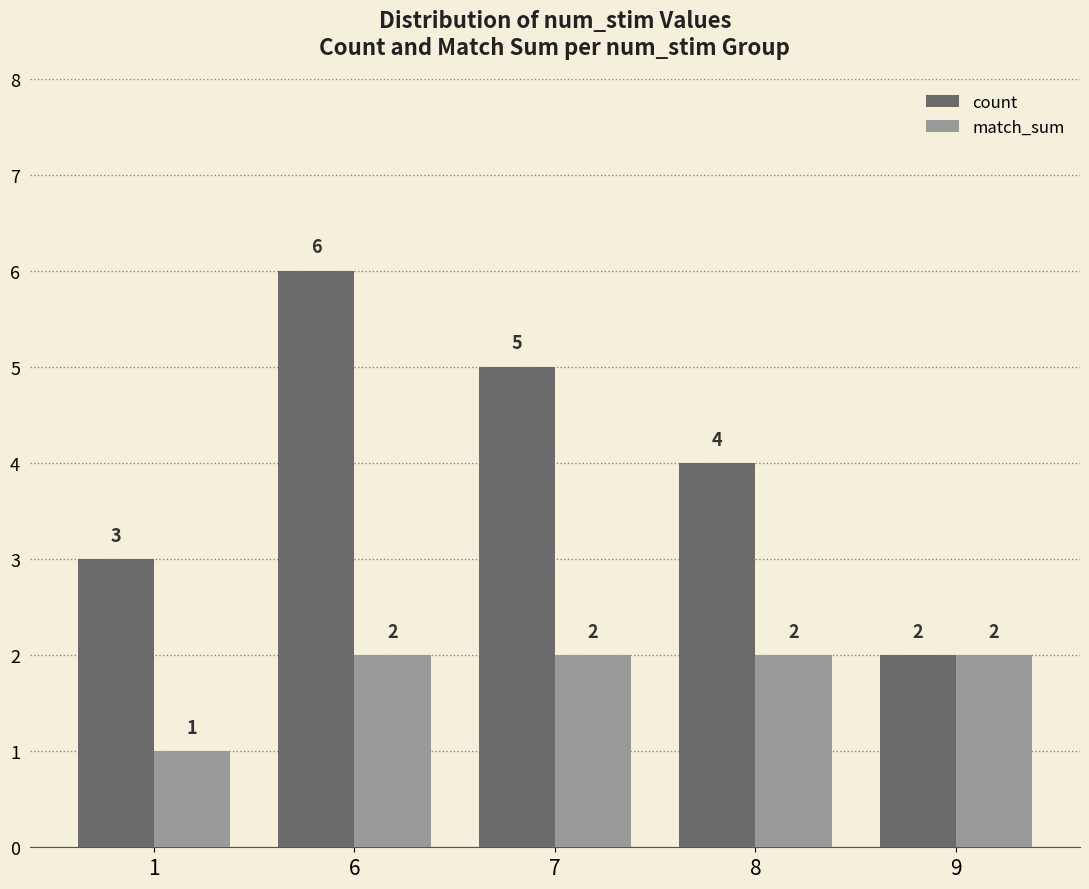

Is it true that count equals 6 at 6?

True